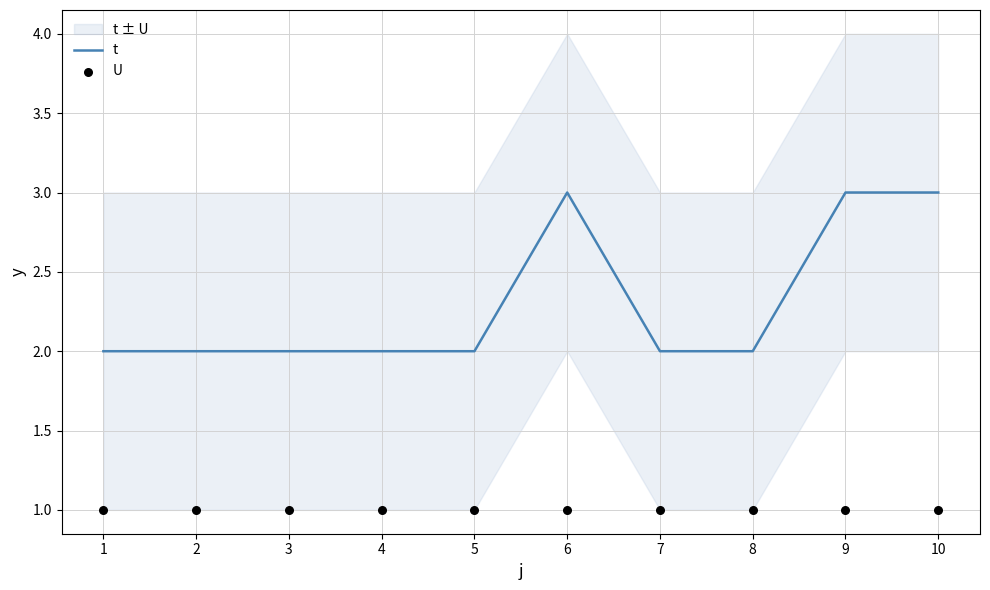

Is the value of U at 6 greater than the value of t at 10?

No